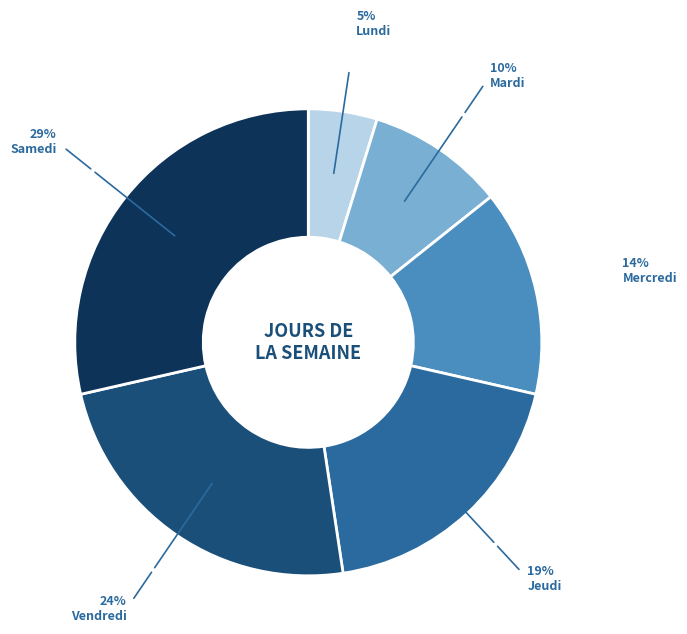

What is the largest slice in the pie chart?

Samedi